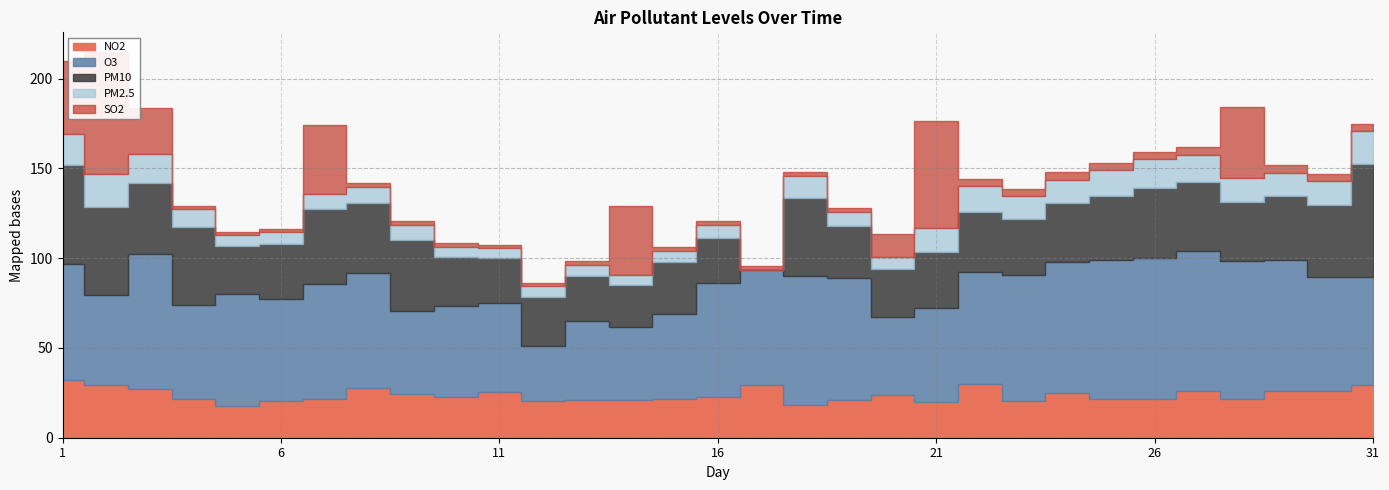

What are all the series names shown in the legend?

NO2, PM2.5, PM10, O3, SO2